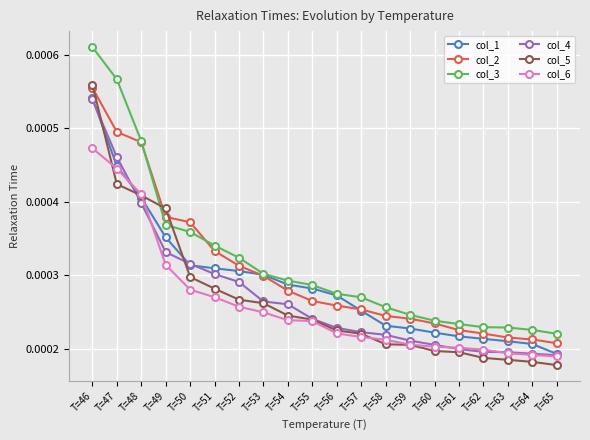

At how many categories does at least one series exceed 0?

20